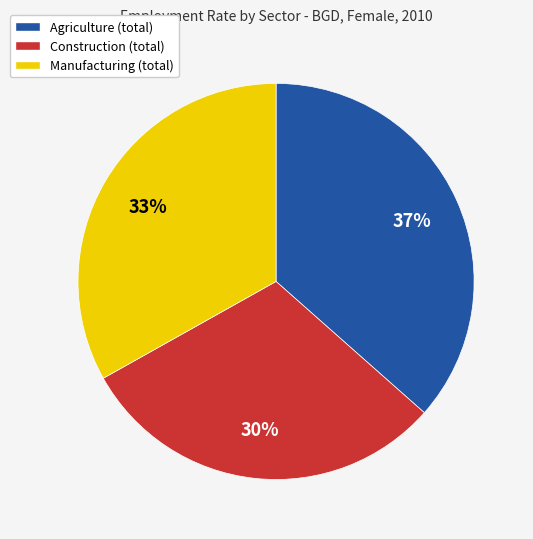

Is there any slice that represents more than half of the pie?

No